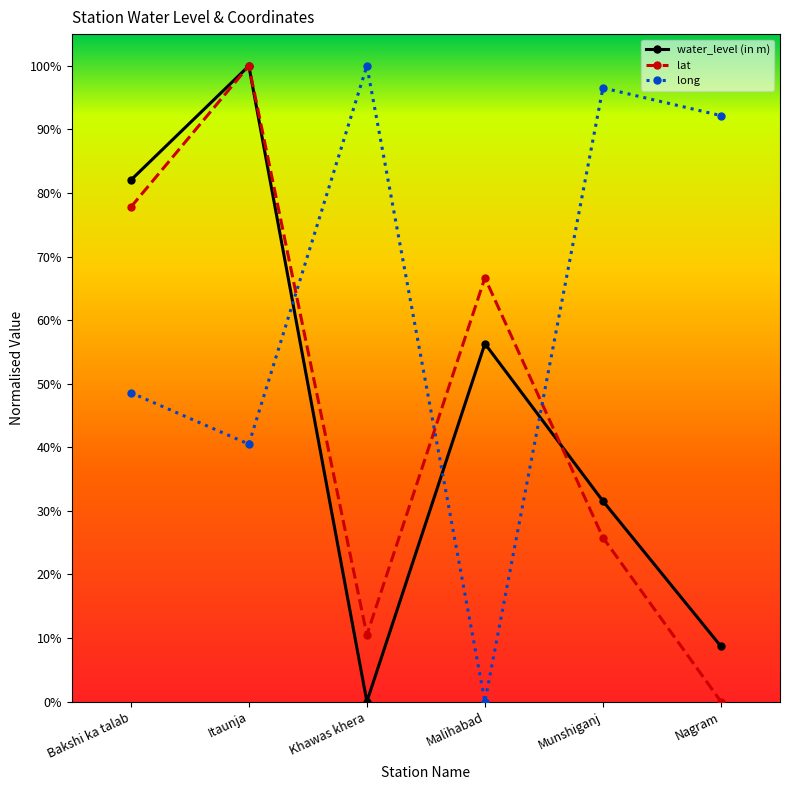

What are all the series names shown in the legend?

water_level (in m), lat, long